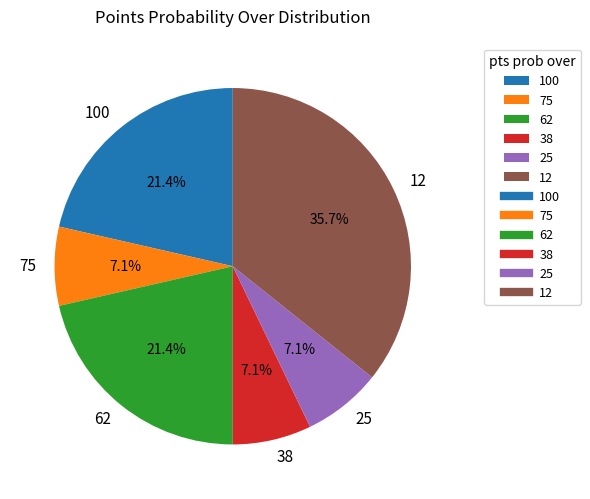

The 62 slice represents 44% of the pie. True or false?

False